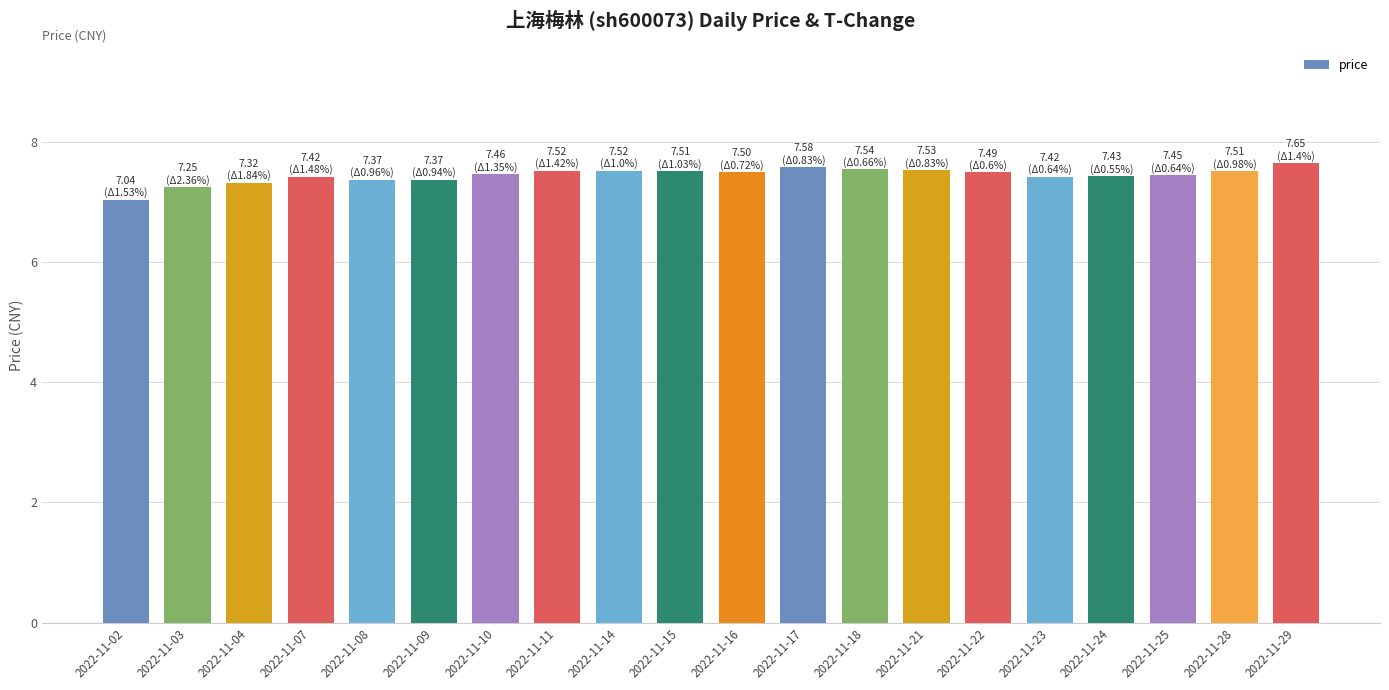

The chart shows a value of 7.5 at 2022-11-16. True or false?

True